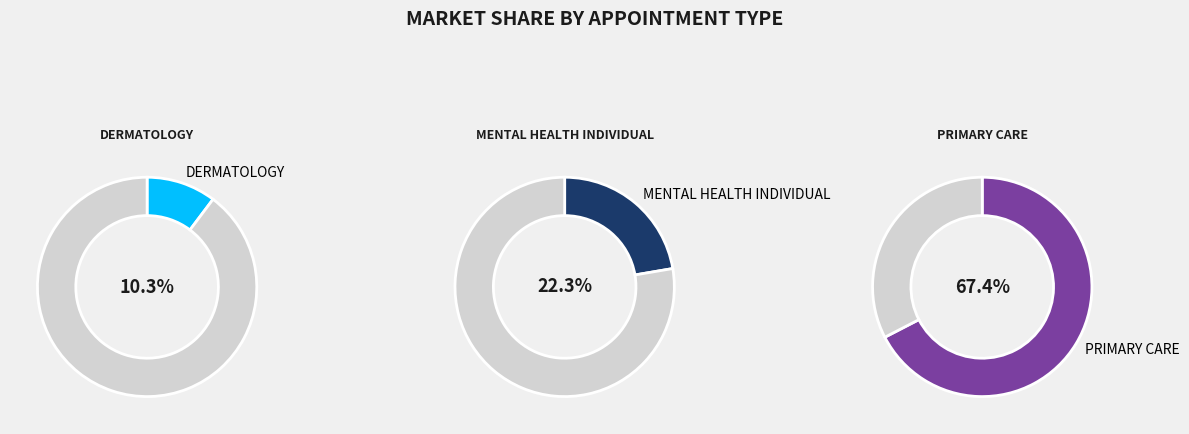

The PRIMARY CARE slice represents 67% of the pie. True or false?

True